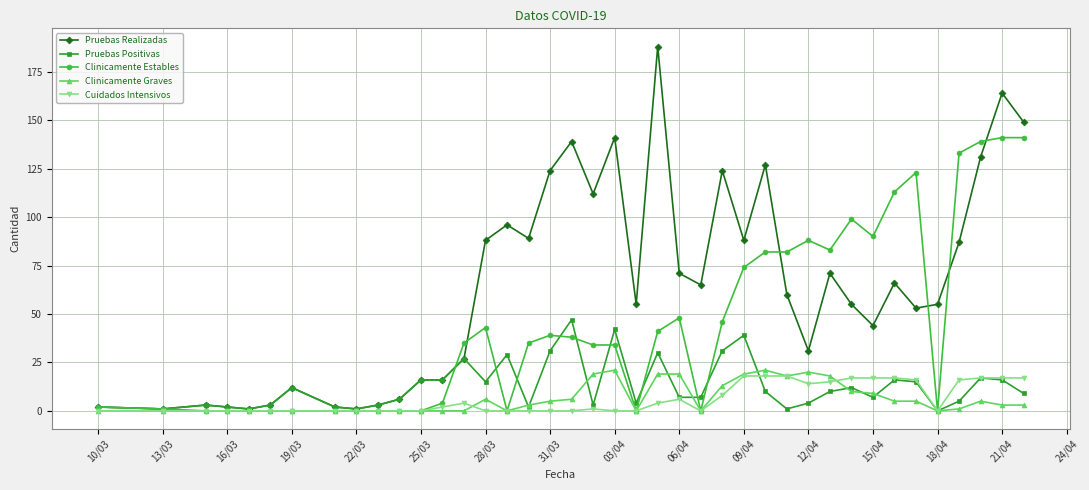

Which series has the widest spread of values?

Pruebas Realizadas